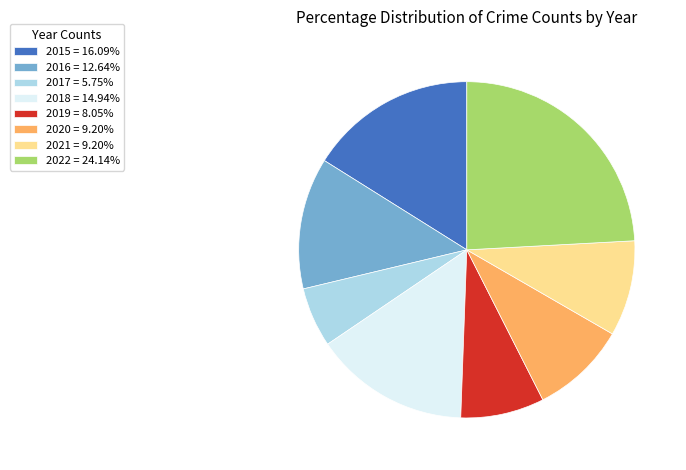

Do 2015 = 16.09% and 2020 = 9.20% together represent more than half of the pie?

No